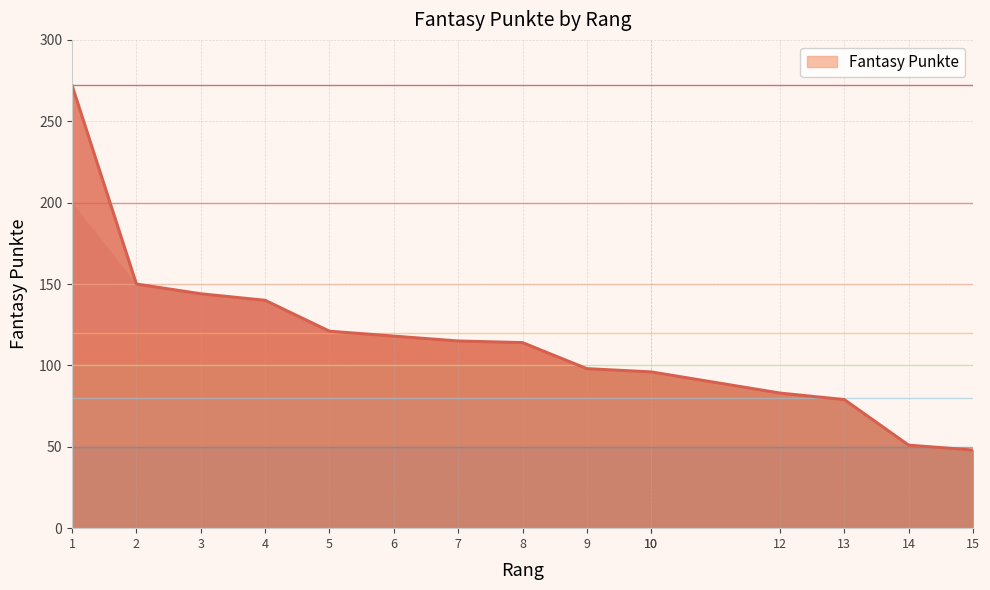

The value at 10 is 52. True or false?

False